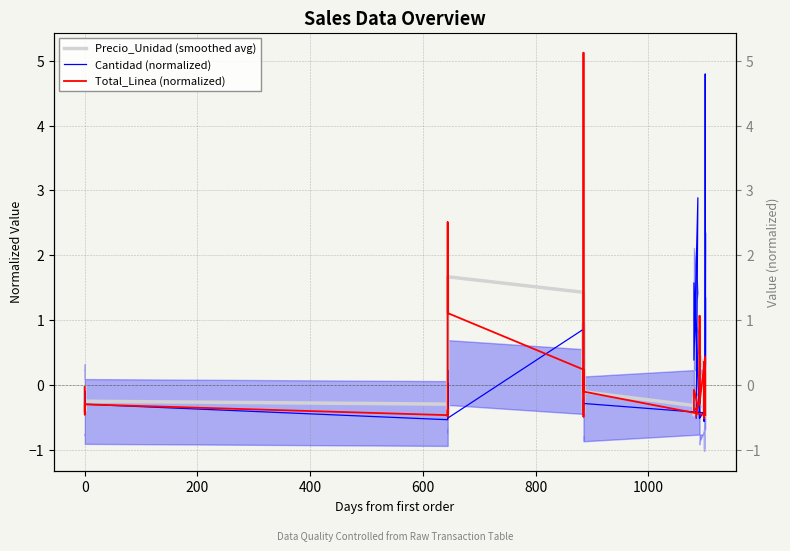

How many values in Precio_Unidad (smoothed avg) are below zero?

28